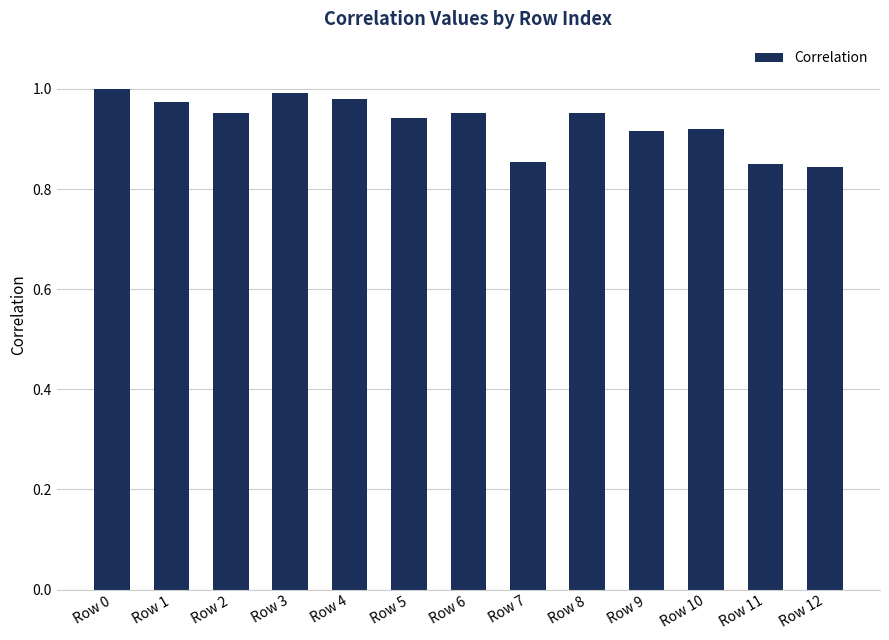

What is the sum of the values at Row 9 and Row 11?

1.8